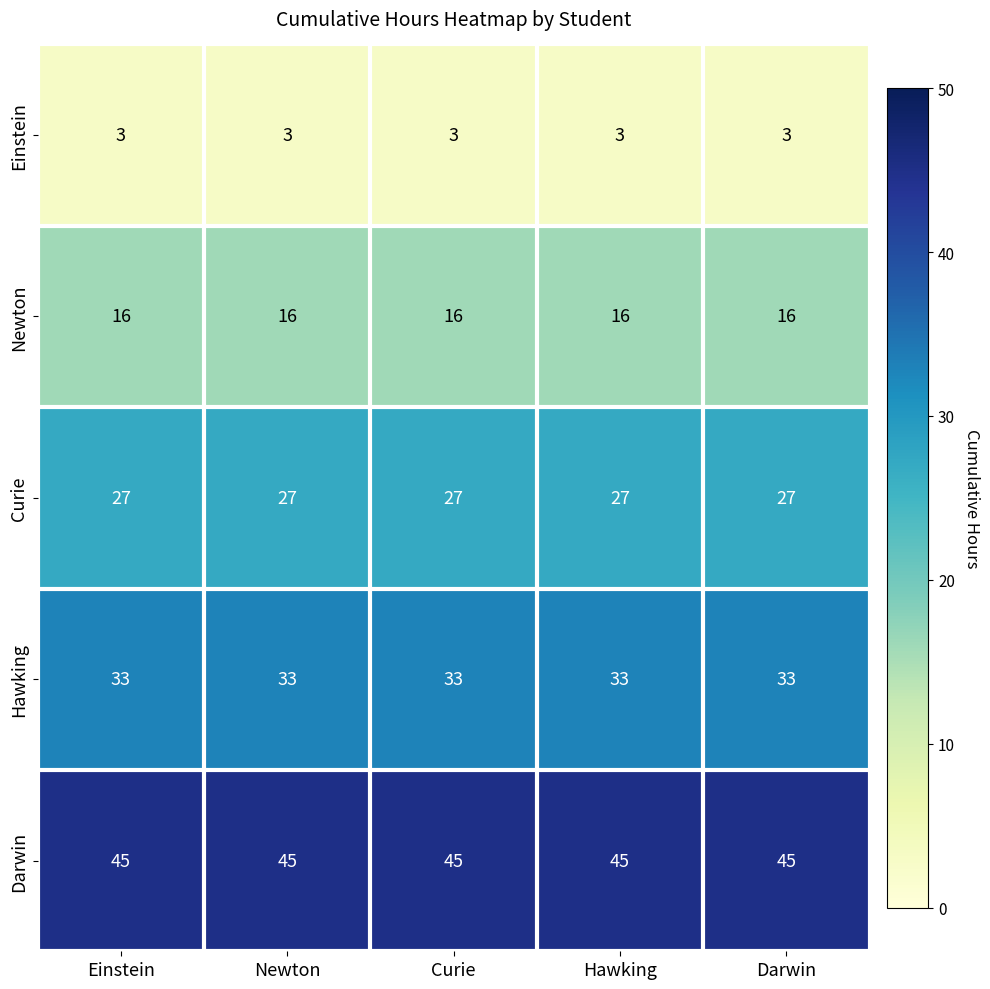

List the series in order of their peak value, lowest first.

Einstein, Newton, Curie, Hawking, Darwin